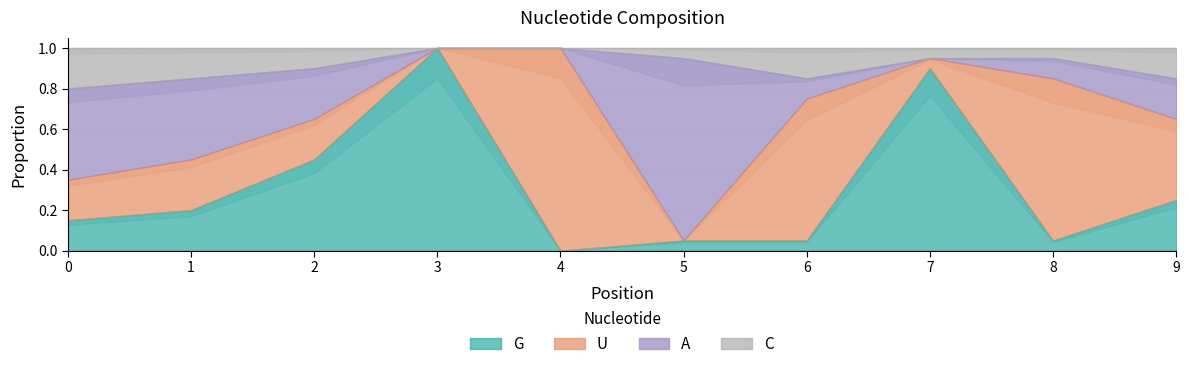

Reading right to left, extract all data points from this chart.

G: 0.2	0.1	0.9	0.1	0.1	0.0	1.0	0.5	0.2	0.1
U: 0.4	0.8	0.1	0.7	0.0	1.0	0.0	0.2	0.2	0.2
A: 0.2	0.1	0.0	0.1	0.9	0.0	0.0	0.2	0.4	0.5
C: 0.1	0.1	0.1	0.1	0.1	0.0	0.0	0.1	0.1	0.2